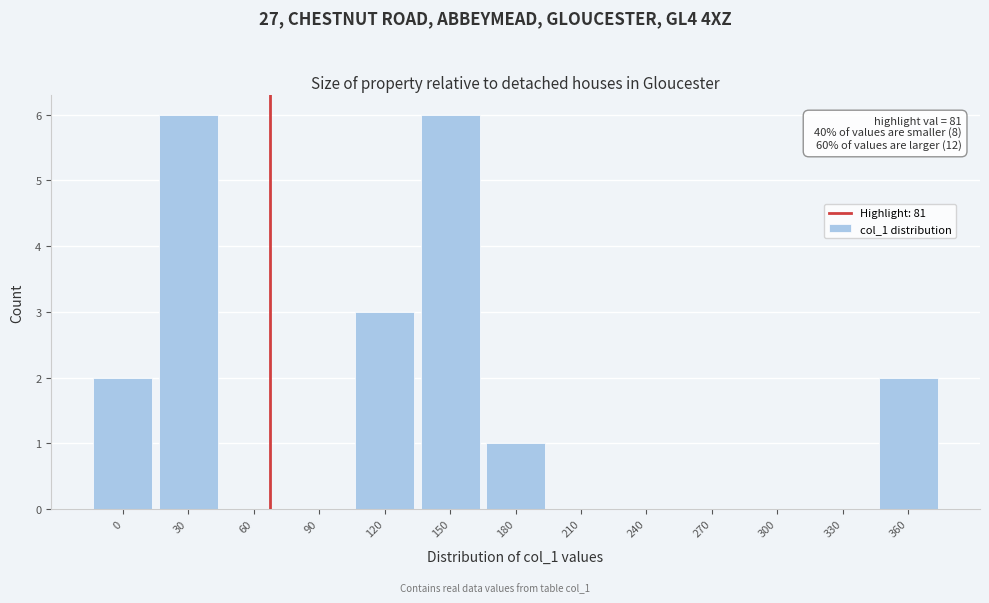

Reading right to left, what are all the values shown in this chart?

360=2	330=0	300=0	270=0	240=0	210=0	180=1	150=6	120=3	90=0	60=0	30=6	0=2